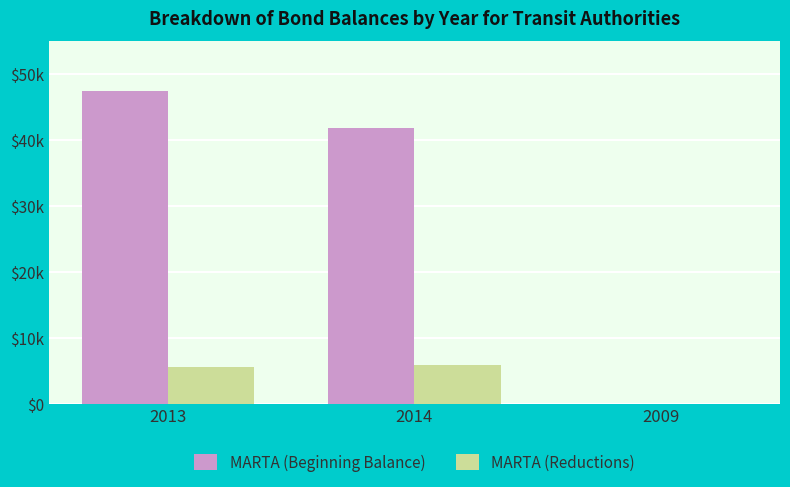

What position from the right is 2014?

2